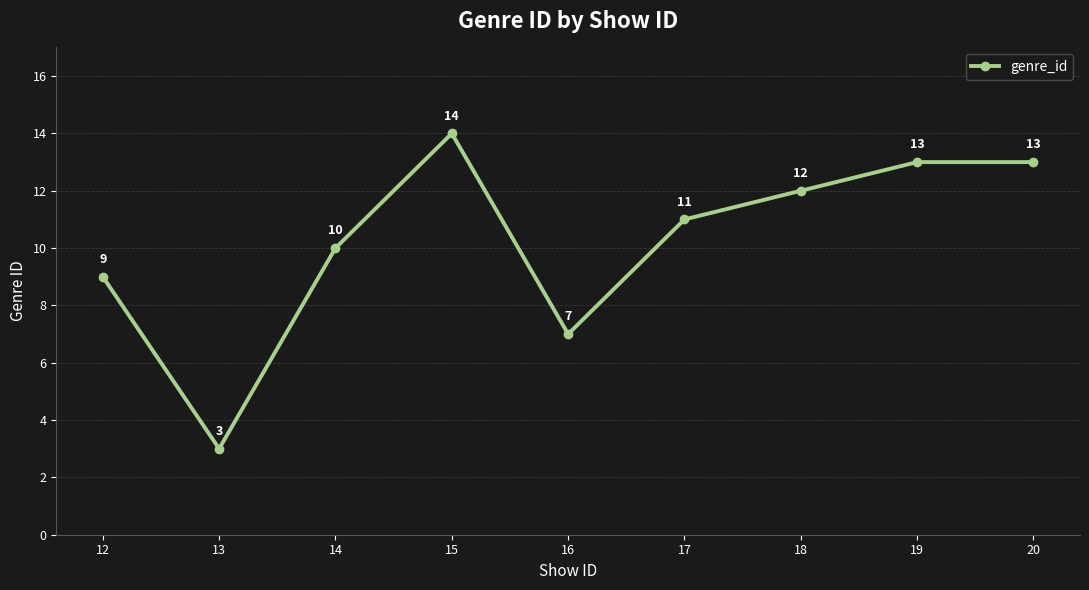

What value does the data have at 15?

14